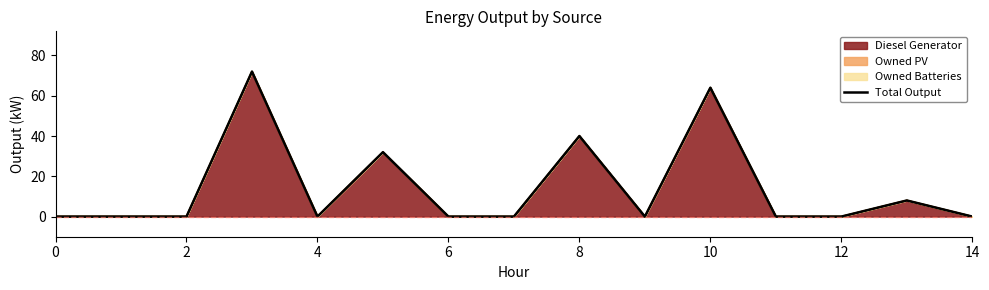

What is the sum of all values?

216.0